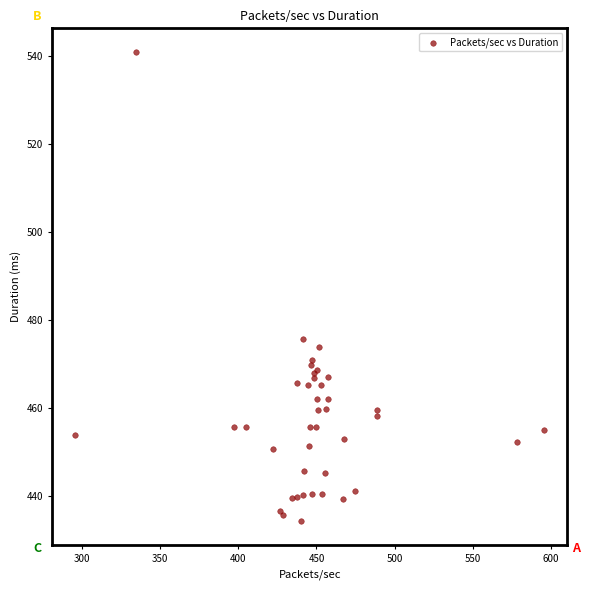

What Y value in the scatter plot is closest to 487?

475.7